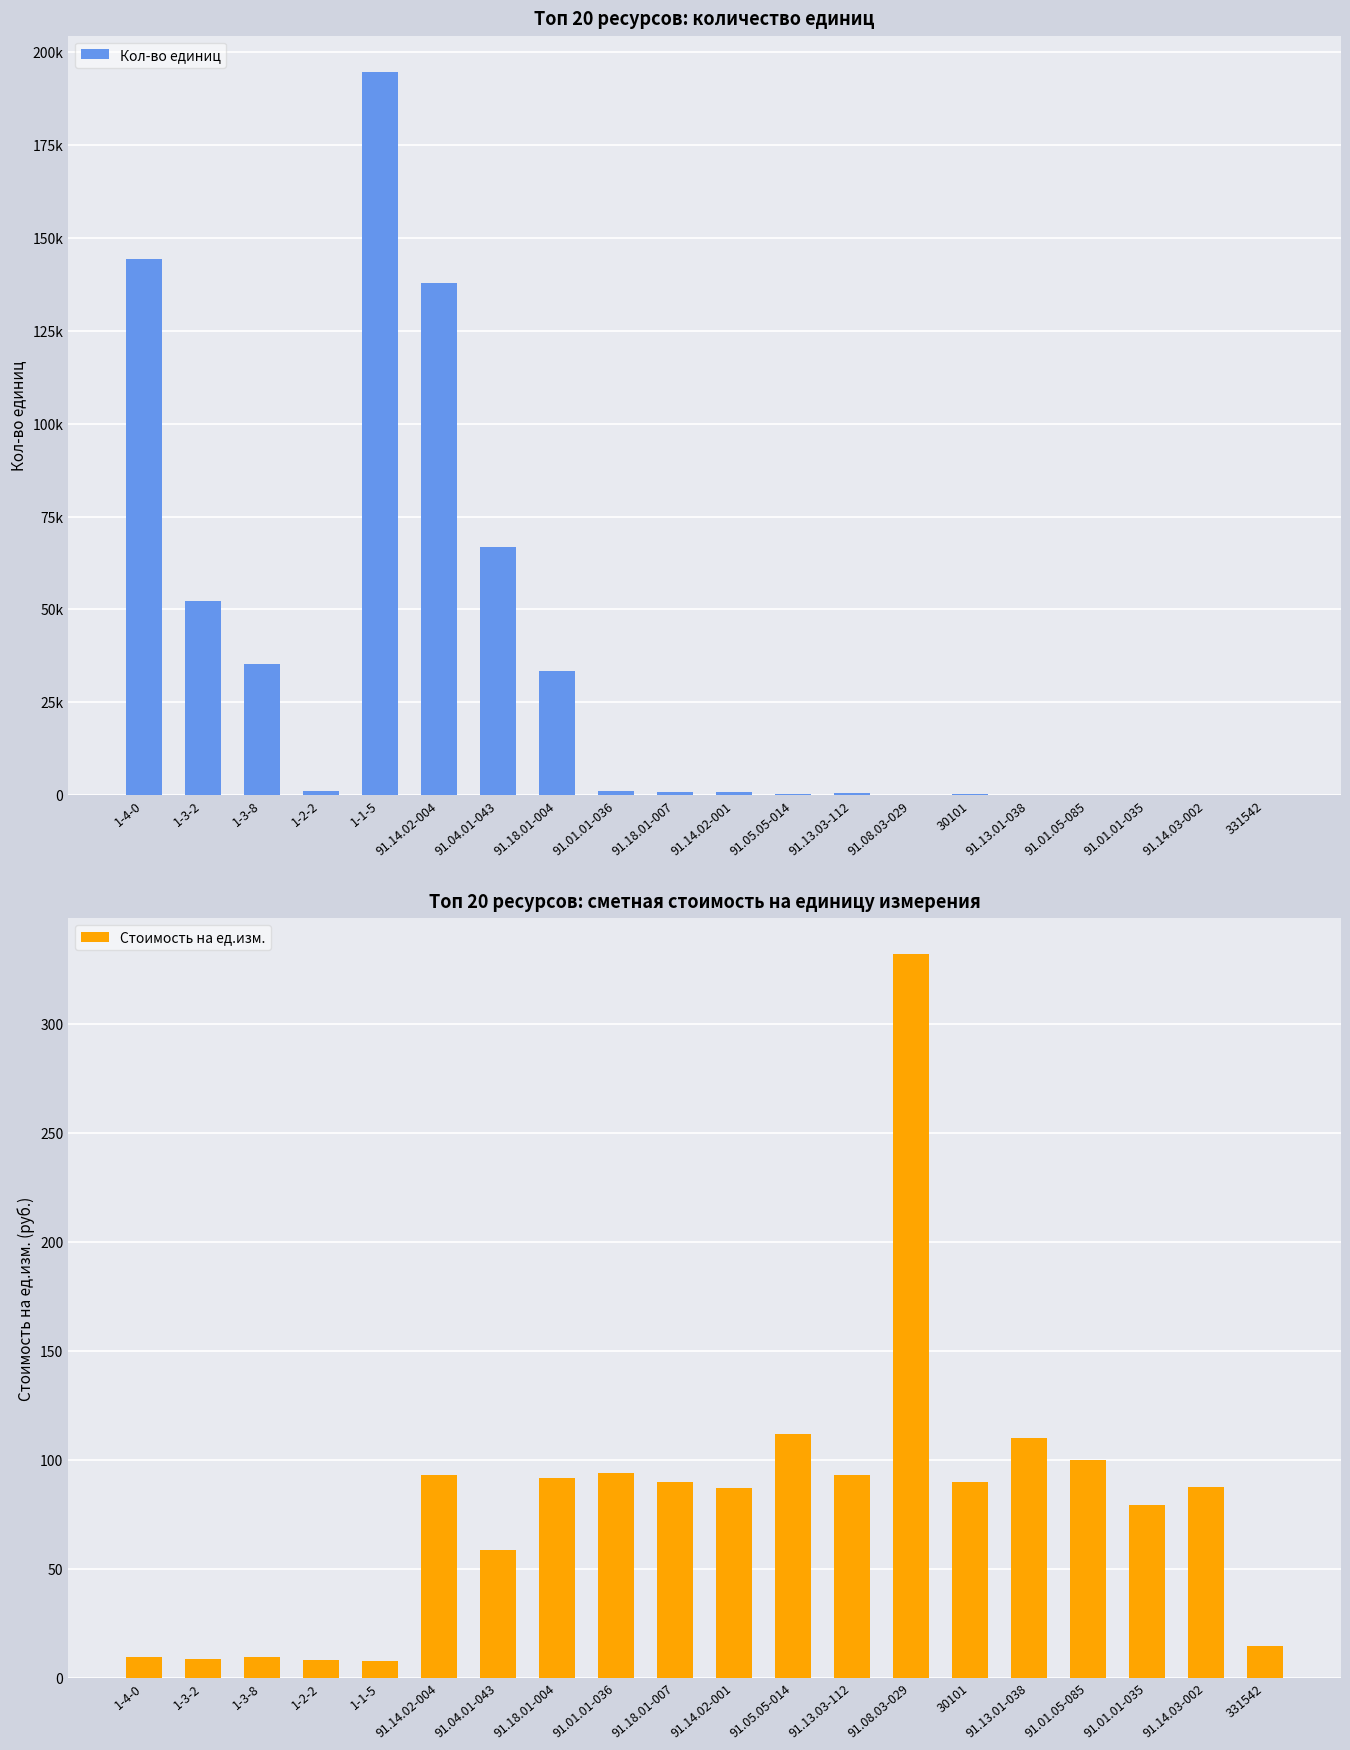

List the series in order of their peak value, highest first.

Кол-во единиц, Стоимость на ед.изм.